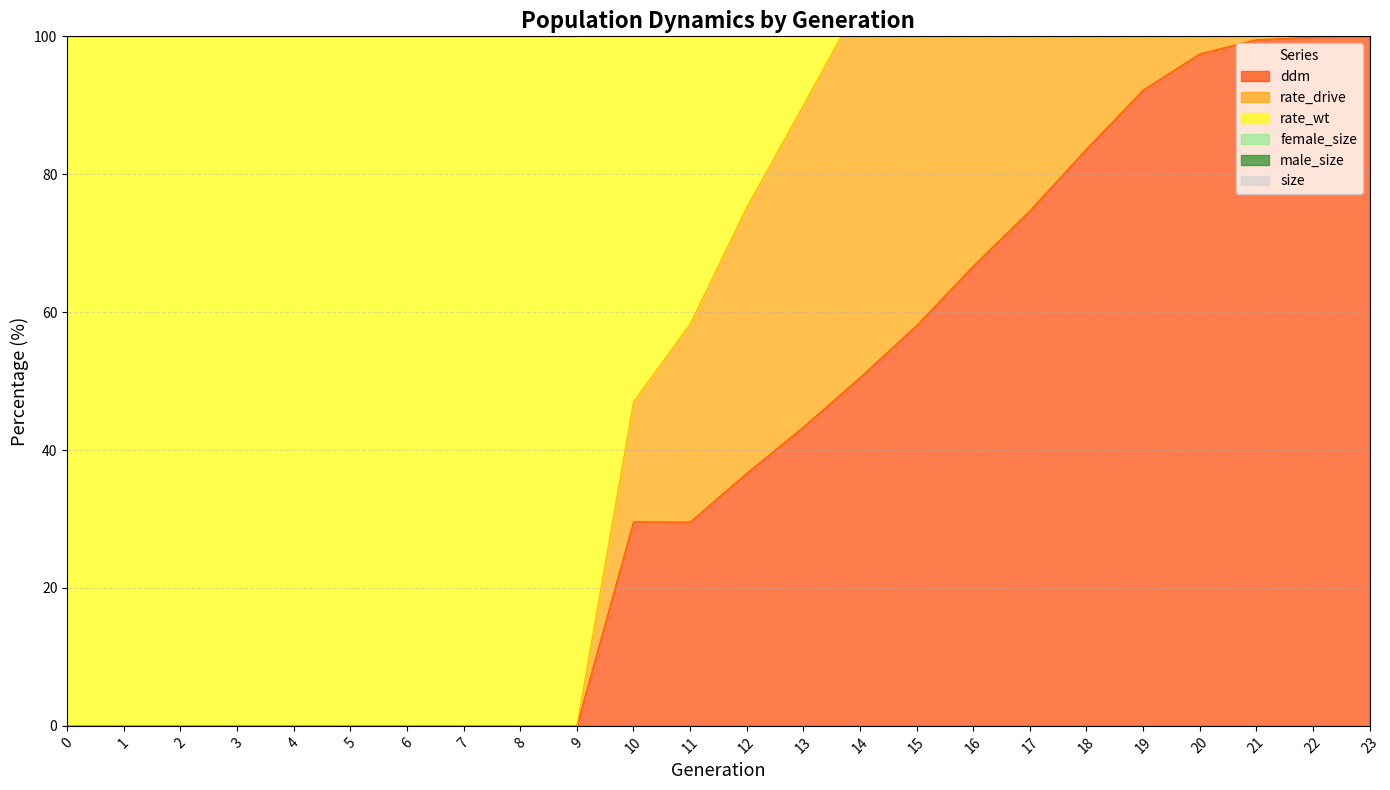

The value of ddm at 15 is 58.1. True or false?

True